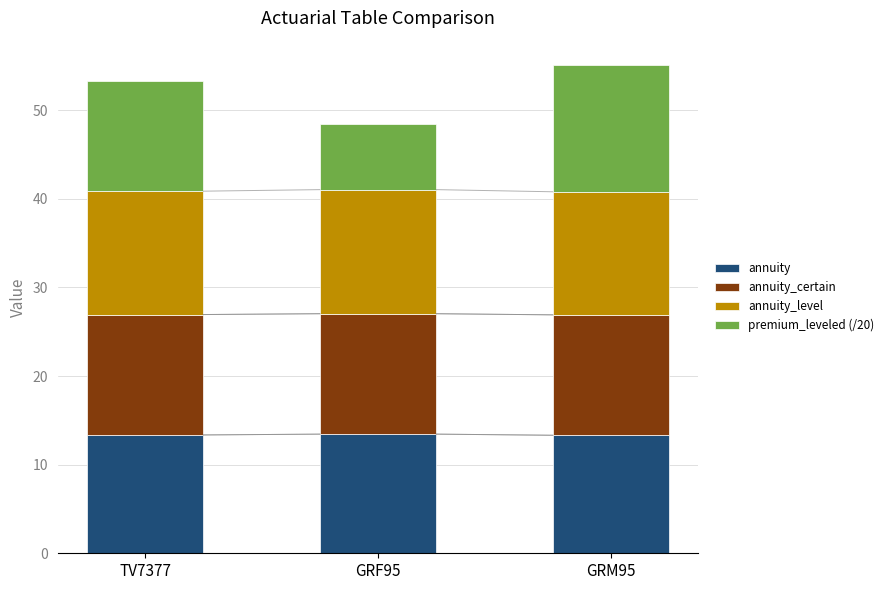

What is the total value across all series at TV7377?

53.3